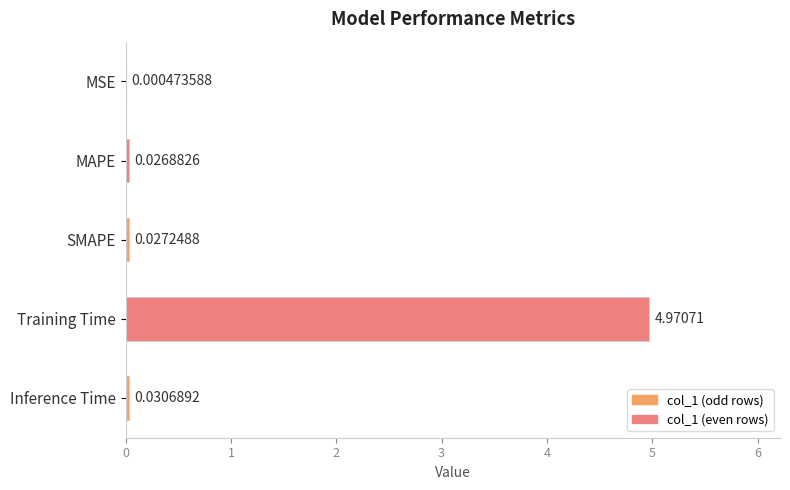

Are the bars horizontal?

Yes